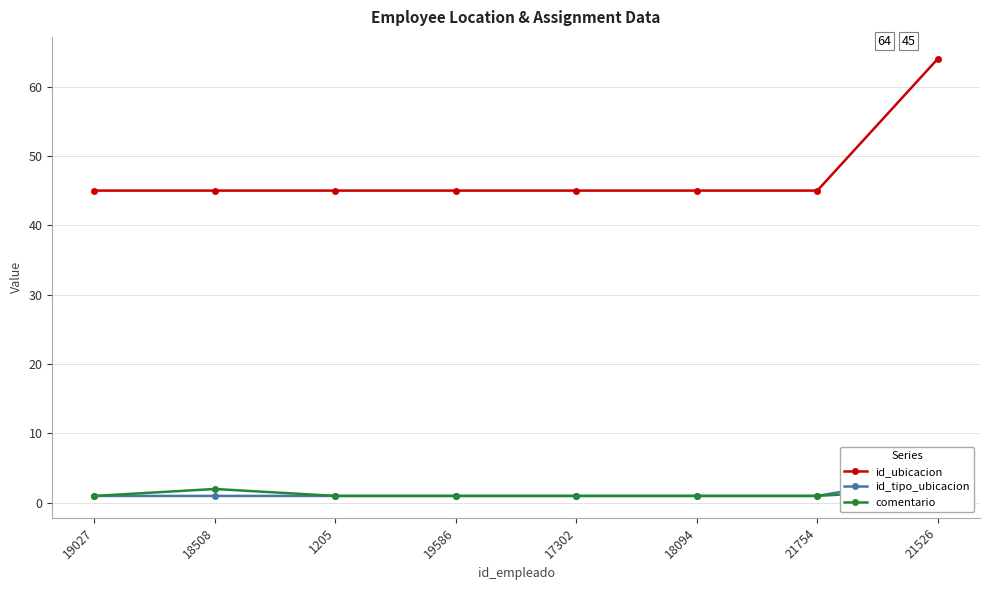

Reading left to right, extract all data points from this chart.

id_ubicacion: 45	45	45	45	45	45	45	64
id_tipo_ubicacion: 1	1	1	1	1	1	1	4
comentario: 1	2	1	1	1	1	1	2